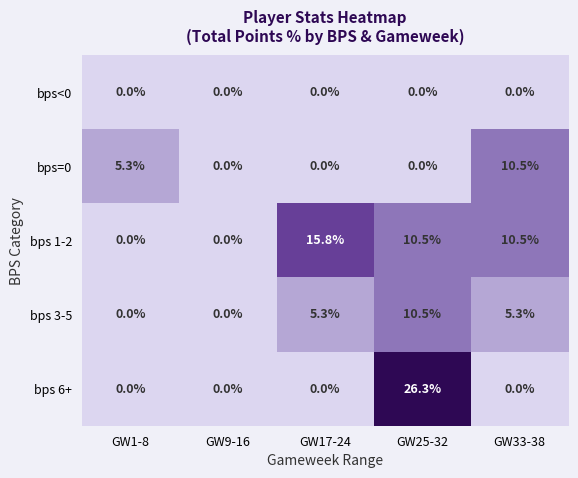

Which series has the largest total across all categories?

bps 1-2